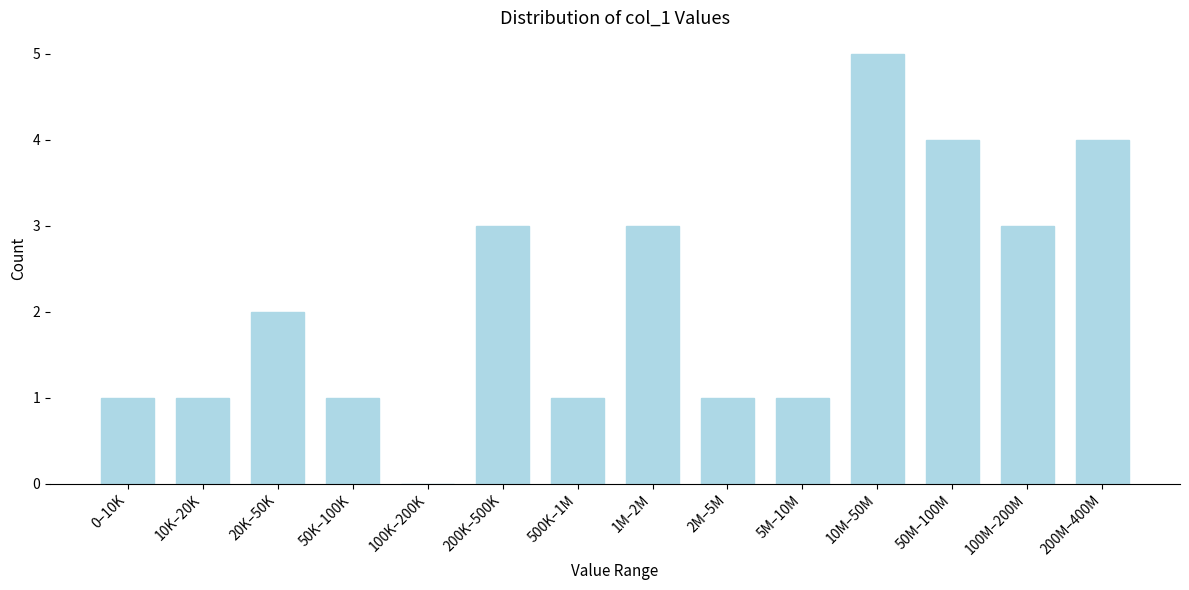

Reading left to right, extract all data points from this chart.

0–10K=1	10K–20K=1	20K–50K=2	50K–100K=1	100K–200K=0	200K–500K=3	500K–1M=1	1M–2M=3	2M–5M=1	5M–10M=1	10M–50M=5	50M–100M=4	100M–200M=3	200M–400M=4